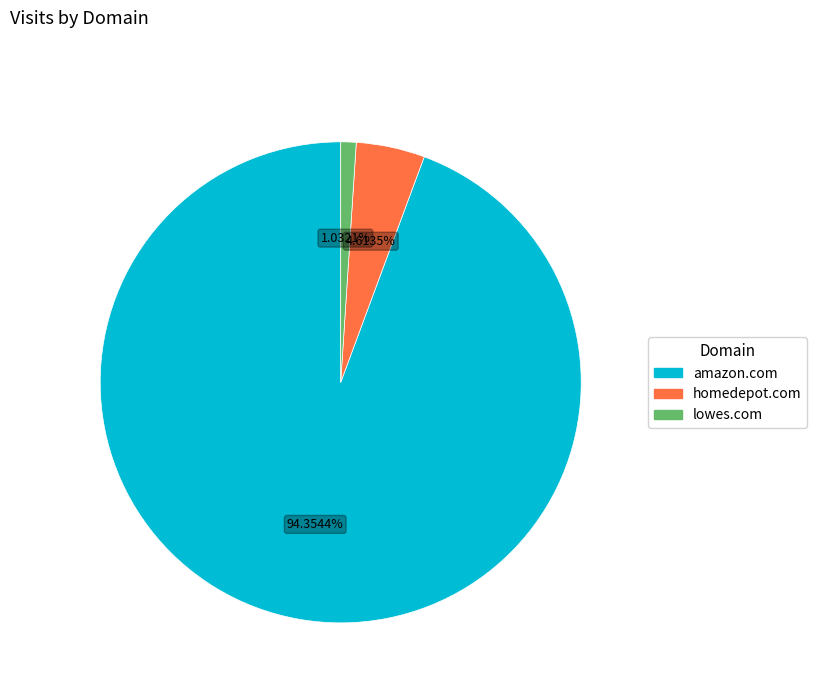

How much of the chart is everything except lowes.com?

99.0%